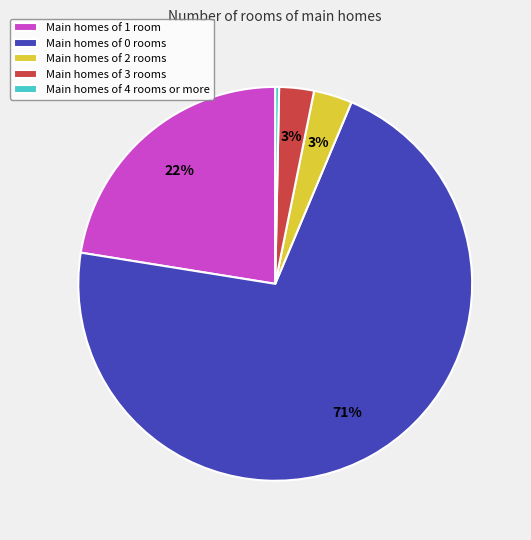

Is there any slice that represents more than half of the pie?

Yes